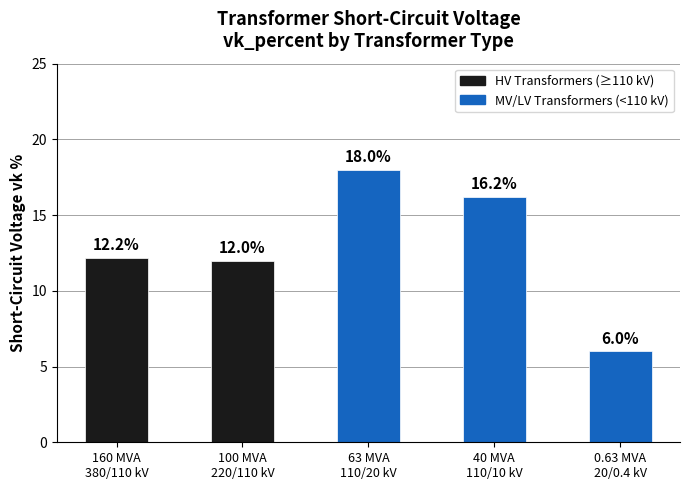

What is the greatest value displayed?

18.0